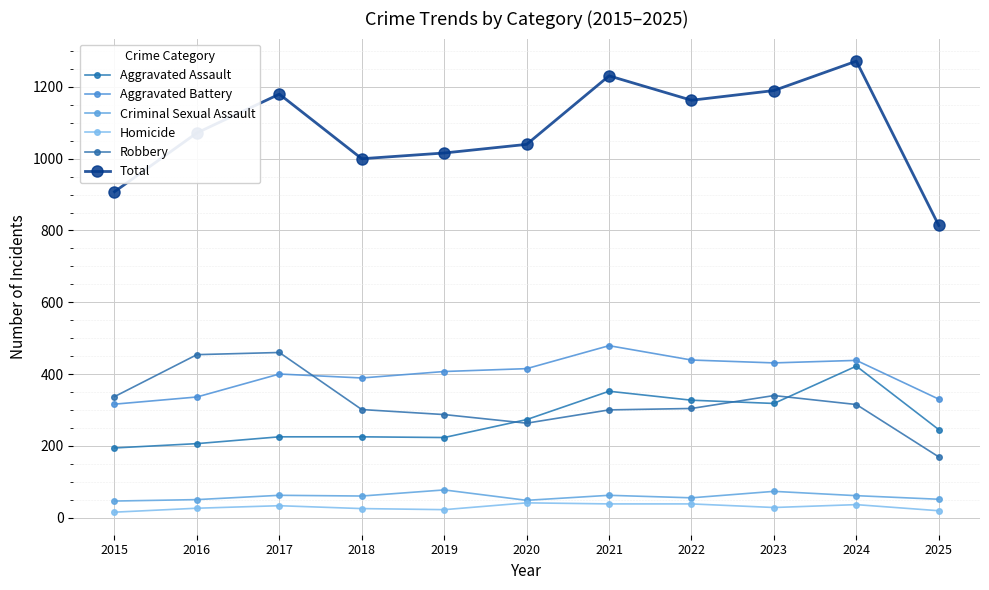

What are all the series names shown in the legend?

Aggravated Assault, Aggravated Battery, Criminal Sexual Assault, Homicide, Robbery, Total